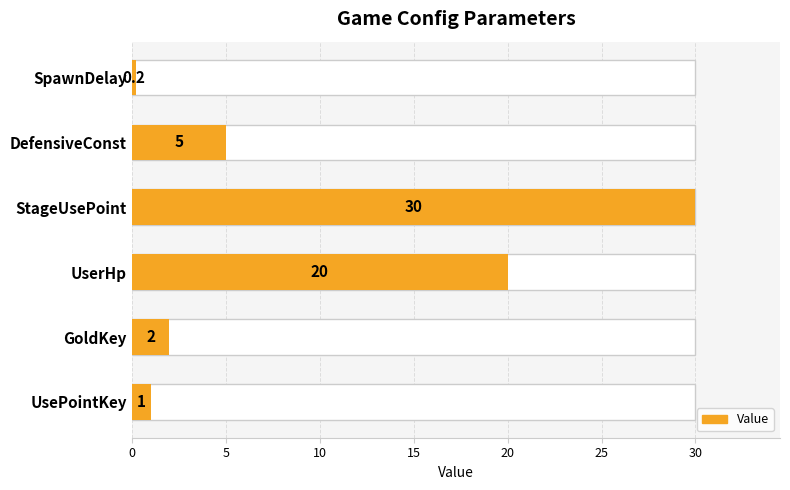

Reading right to left, transcribe all the data shown in this chart.

0.2	5.0	30.0	20.0	2.0	1.0